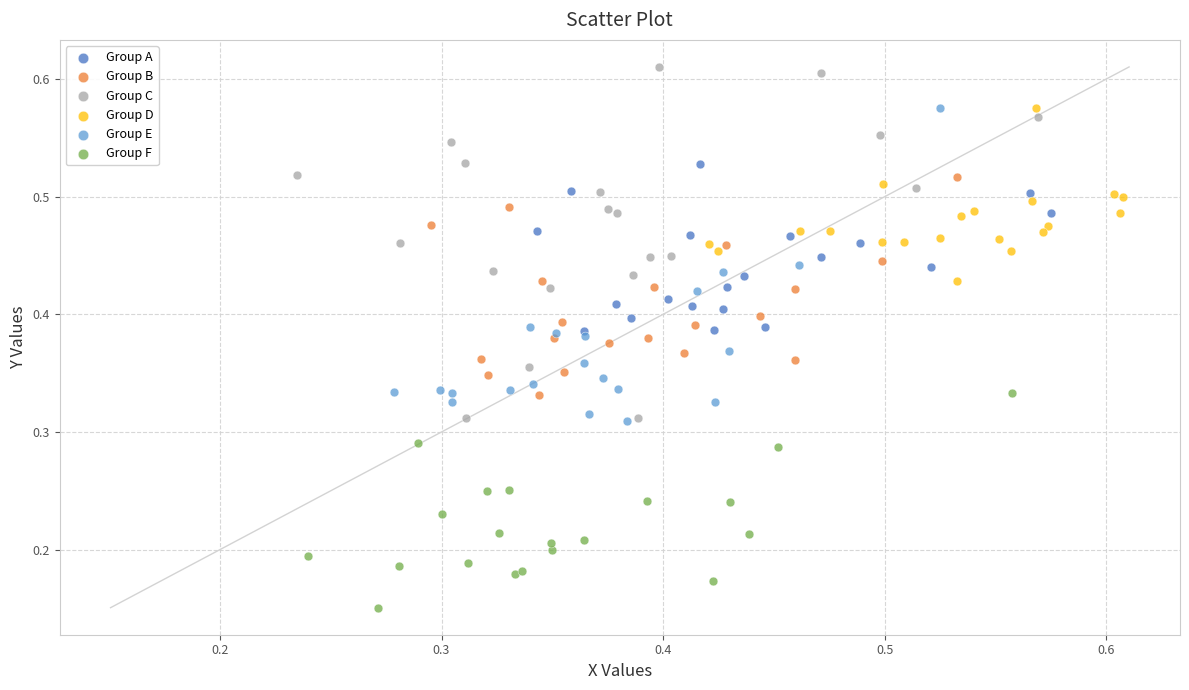

Which series has the widest spread of Y values?

Group C